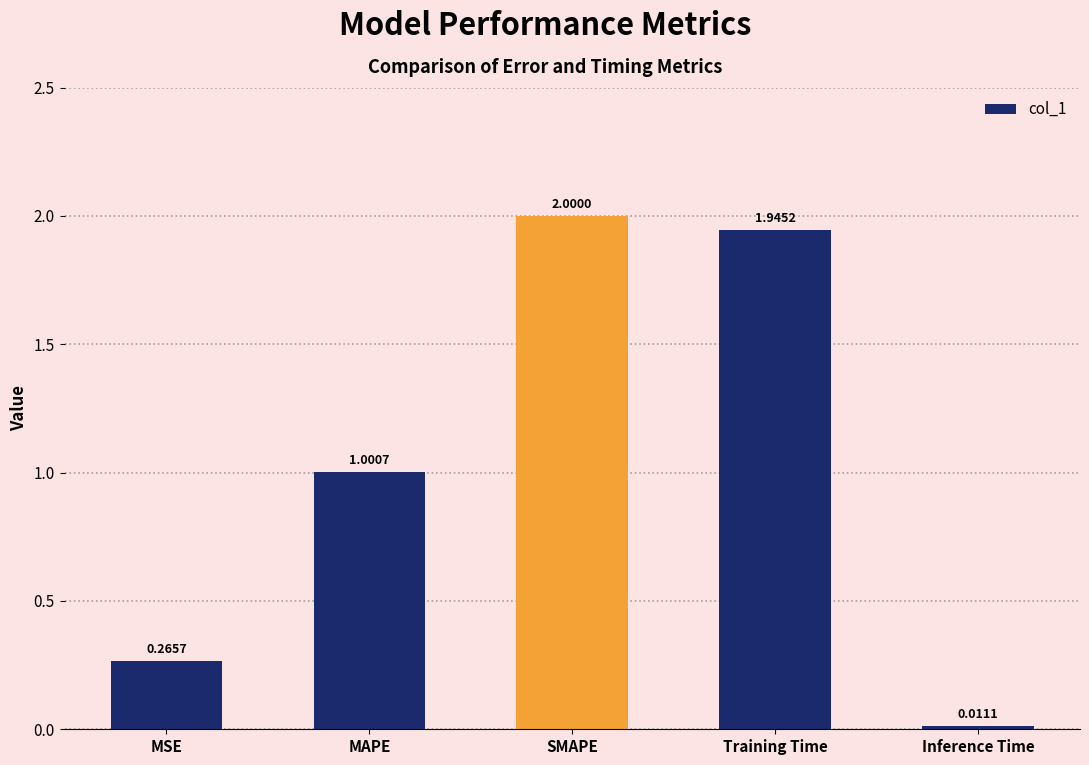

What is the change in value from MAPE to Inference Time?

-1.0